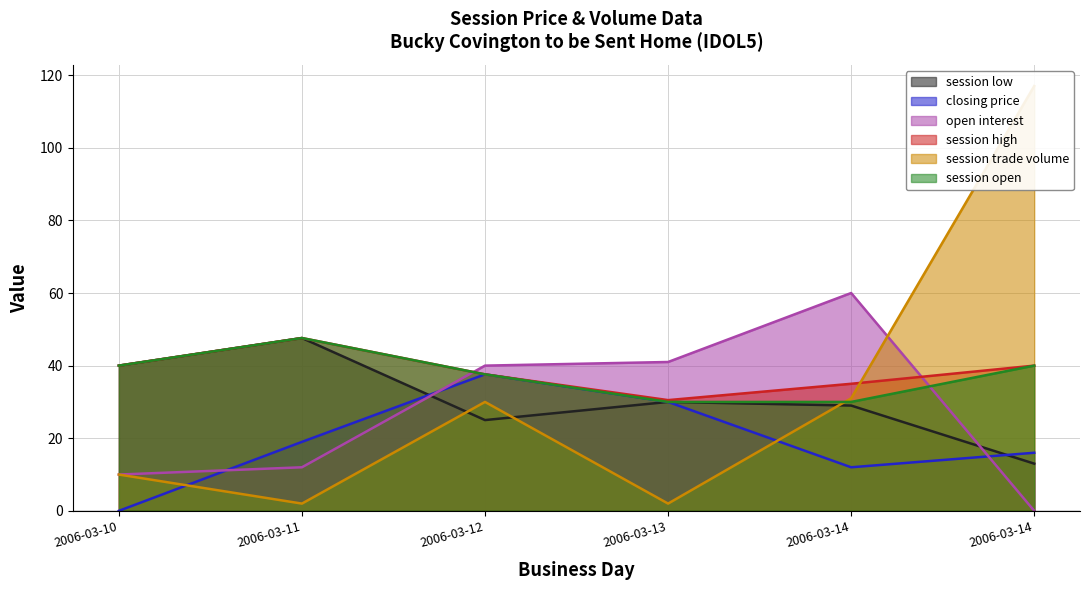

Between 2006-03-11 and 2006-03-13, which series saw the biggest shift?

open interest